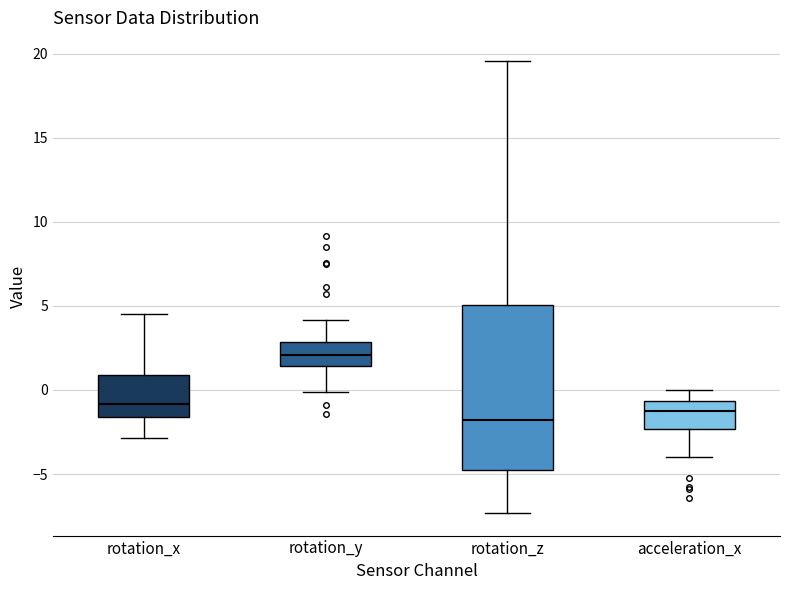

Reading left to right, transcribe this box plot: for each box, give where its median line is, the range the box spans, and where its two whiskers end, as read against the y-axis. The values are not printed on the chart, so give them approximately, as read against the axis.

rotation_x: median -1.0, box -1.5 to 1.0, whiskers -3.0 to 4.5
rotation_y: median 2.0, box 1.5 to 3.0, whiskers 0.0 to 4.0
rotation_z: median -2.0, box -5.0 to 5.0, whiskers -7.5 to 19.5
acceleration_x: median -1.5, box -2.5 to -0.5, whiskers -4.0 to 0.0